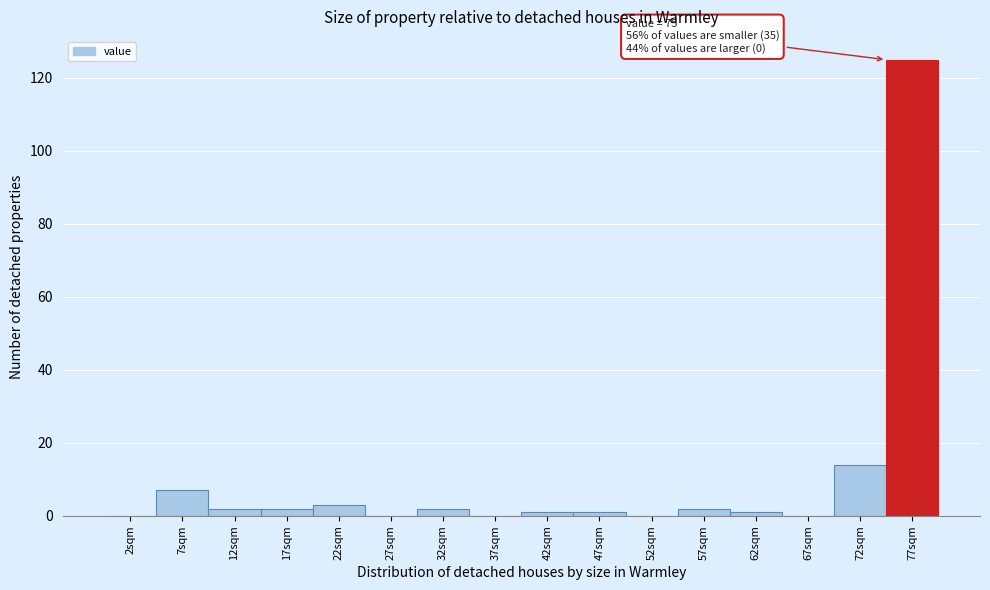

Which range on the x-axis has the tallest bar?

75 to 80